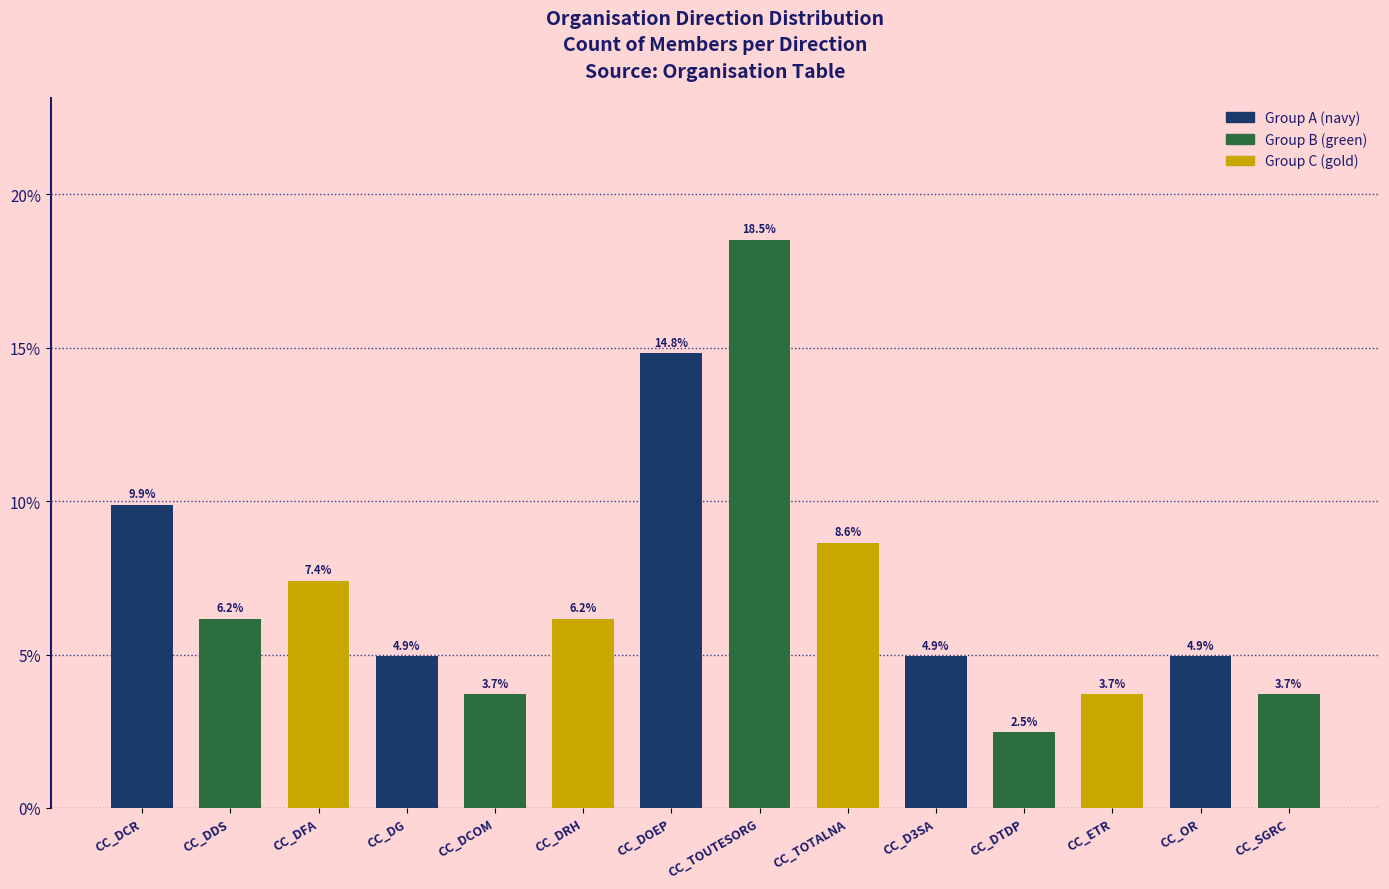

What is the label of the 5th bar from the left?

CC_DCOM